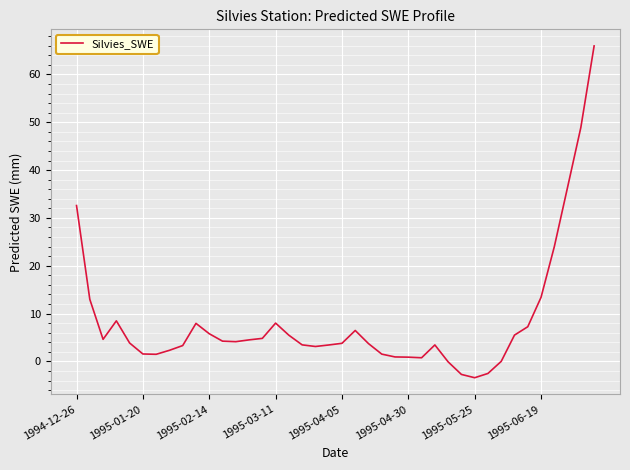

What is the greatest value displayed?

65.9